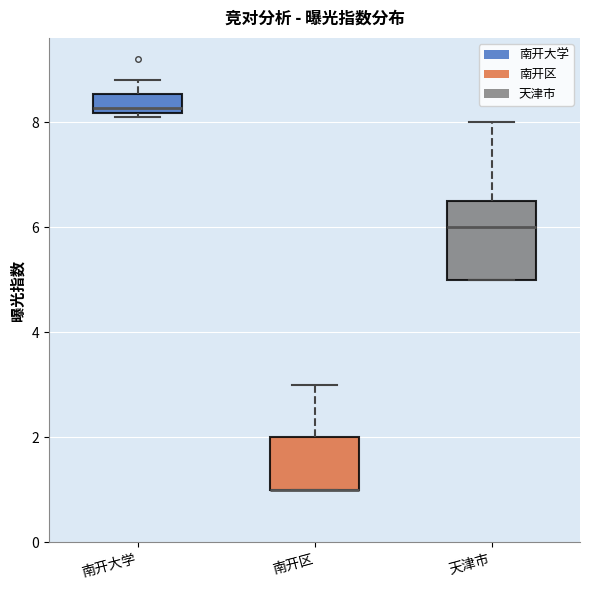

Reading left to right, read every box against the y-axis: the position of its median line, the range the box covers, and the ends of its whiskers. The values are not printed on the chart, so give them approximately, as read against the axis.

南开大学: median 8.2 (just above the box's lower edge), box 8.2 to 8.6, whiskers 8.2 (just below the box's lower edge) to 8.8
南开区: median 1.0 (drawn on the box's lower edge), box 1.0 to 2.0, whiskers 1.0 to 3.0
天津市: median 6.0, box 5.0 to 6.6, whiskers 5.0 to 8.0